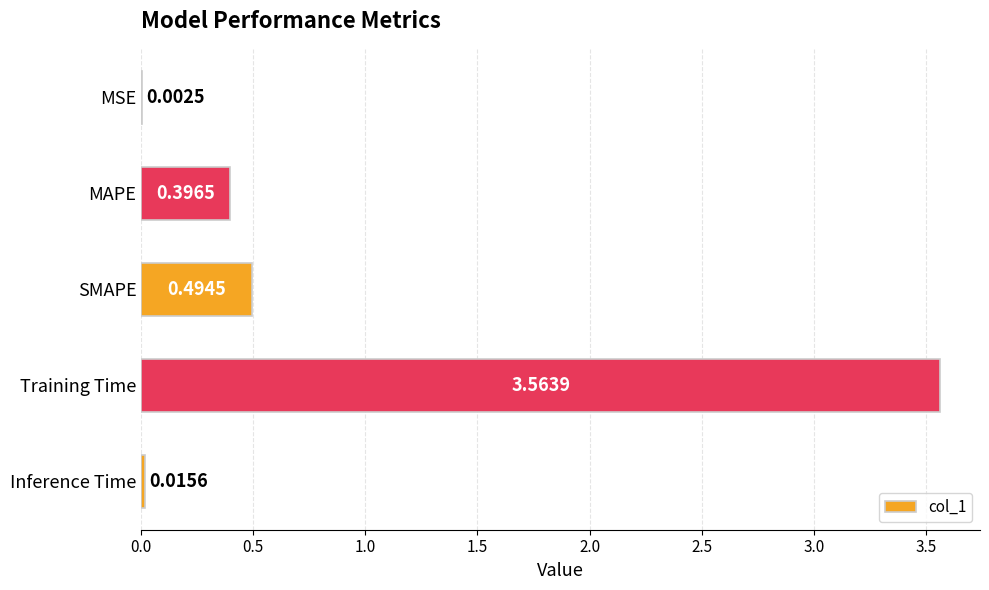

Where is the data nearest to the value 1?

SMAPE